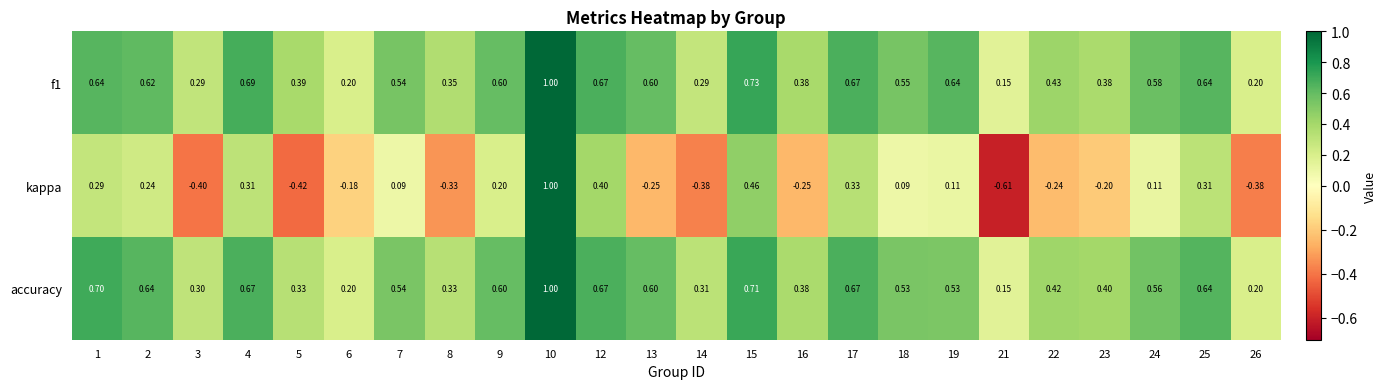

Between 5 and 17, which series saw the biggest shift?

kappa